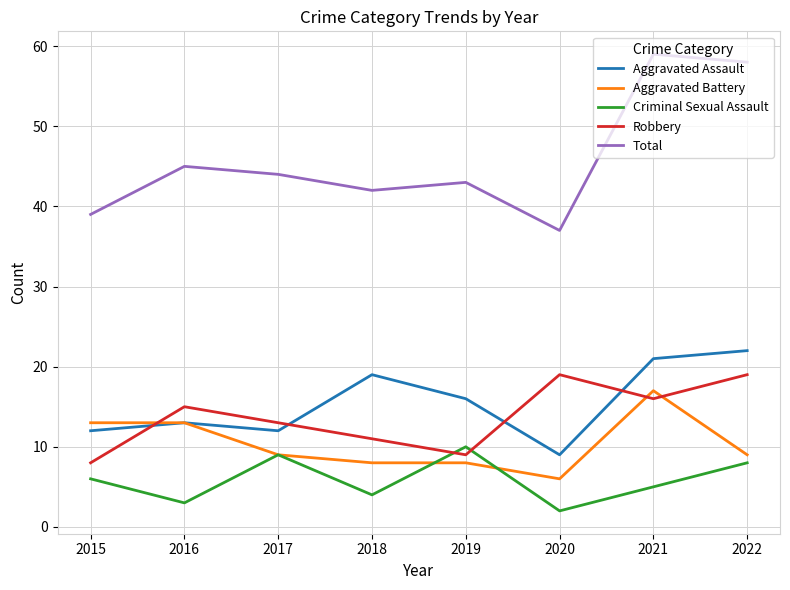

What is the minimum value for Aggravated Battery?

6